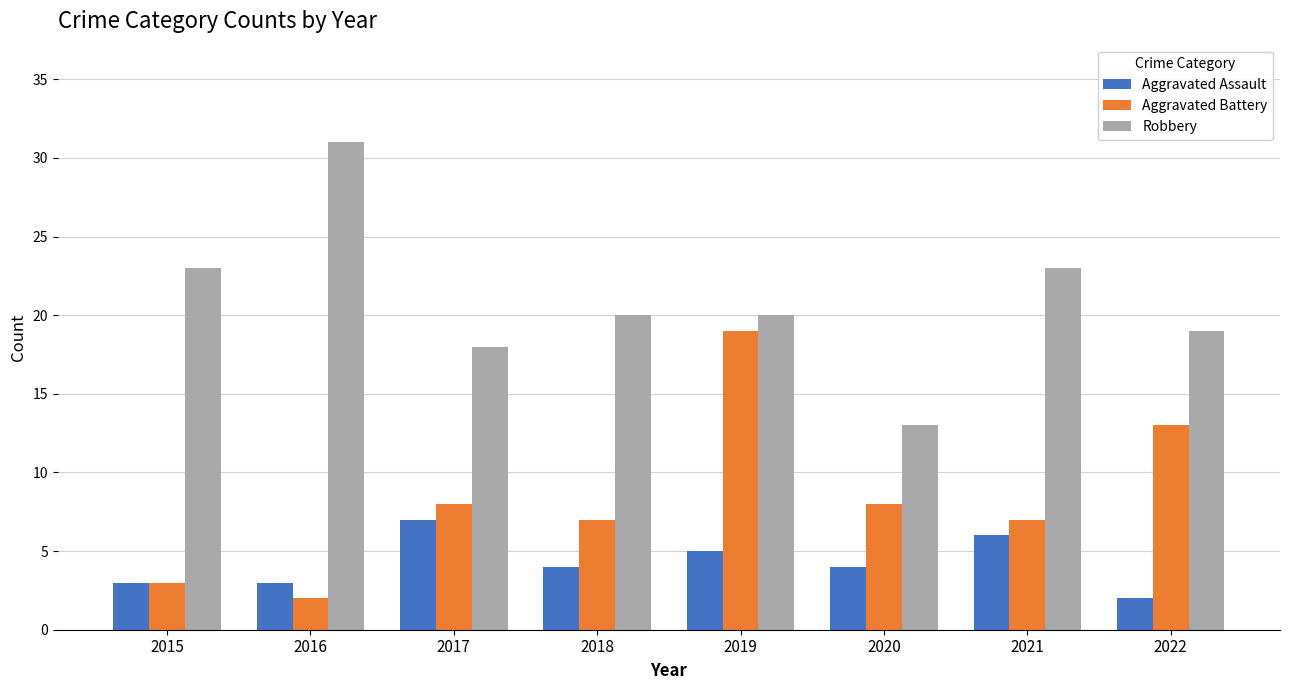

List the series in order of their overall mean, highest first.

Robbery, Aggravated Battery, Aggravated Assault